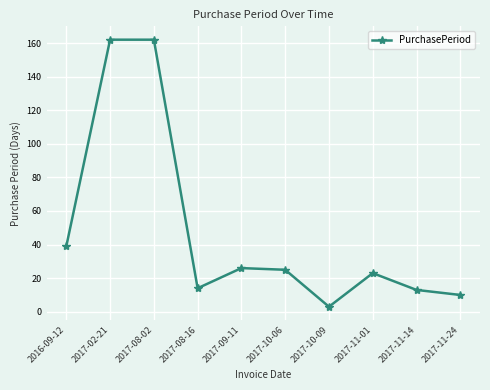

Count the number of data series in this chart.

1